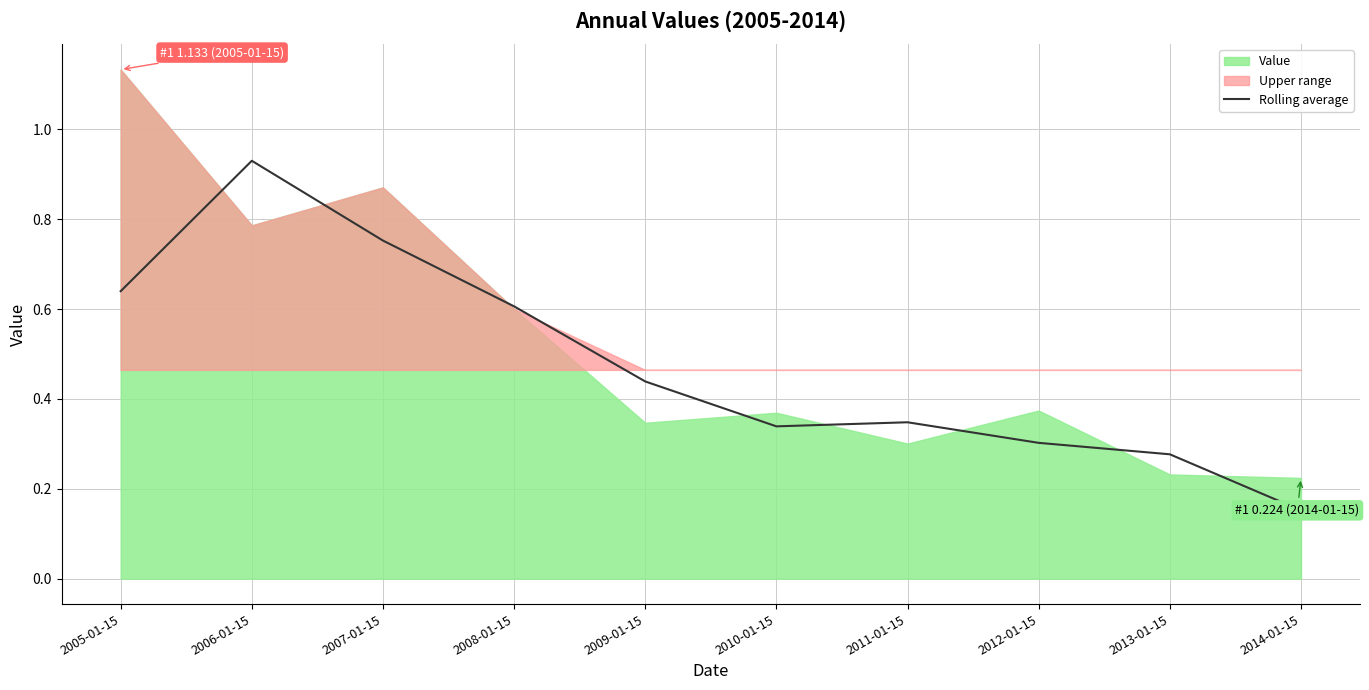

What is the average value?

0.5